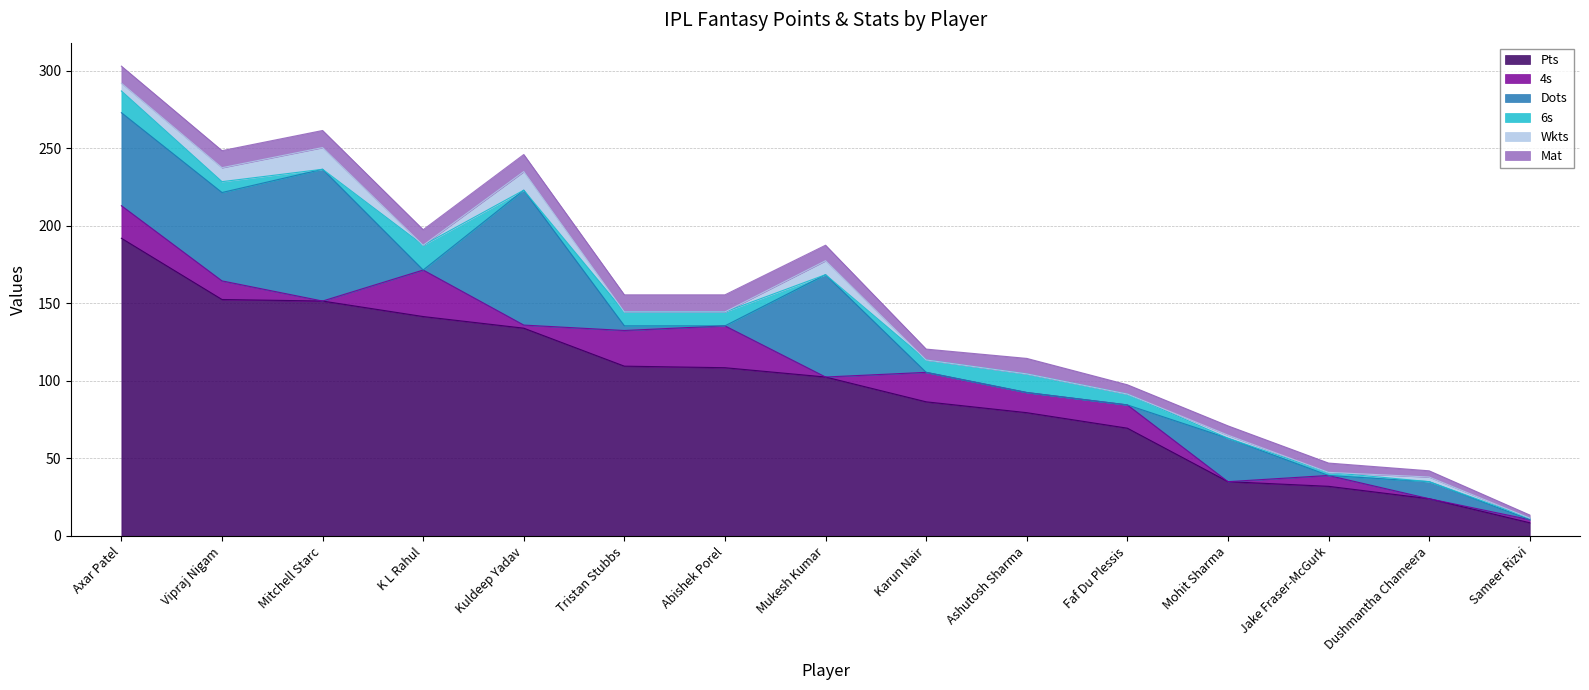

What are all the series names shown in the legend?

Pts, 4s, Dots, 6s, Wkts, Mat